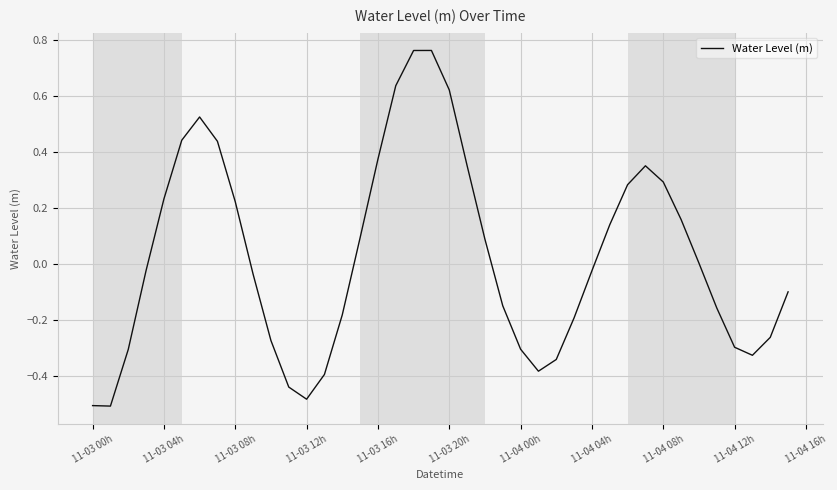

Does the chart have visible grid lines?

Yes